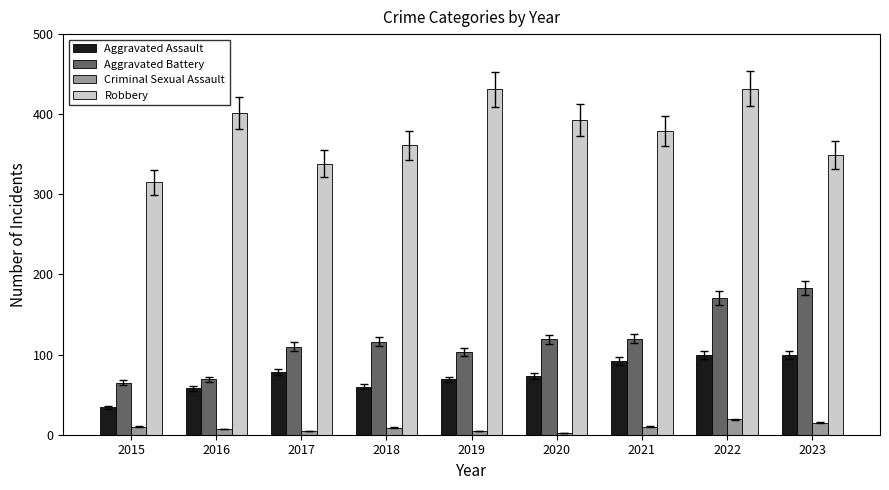

What is the value of the Criminal Sexual Assault bar at the 7th from the left?

10